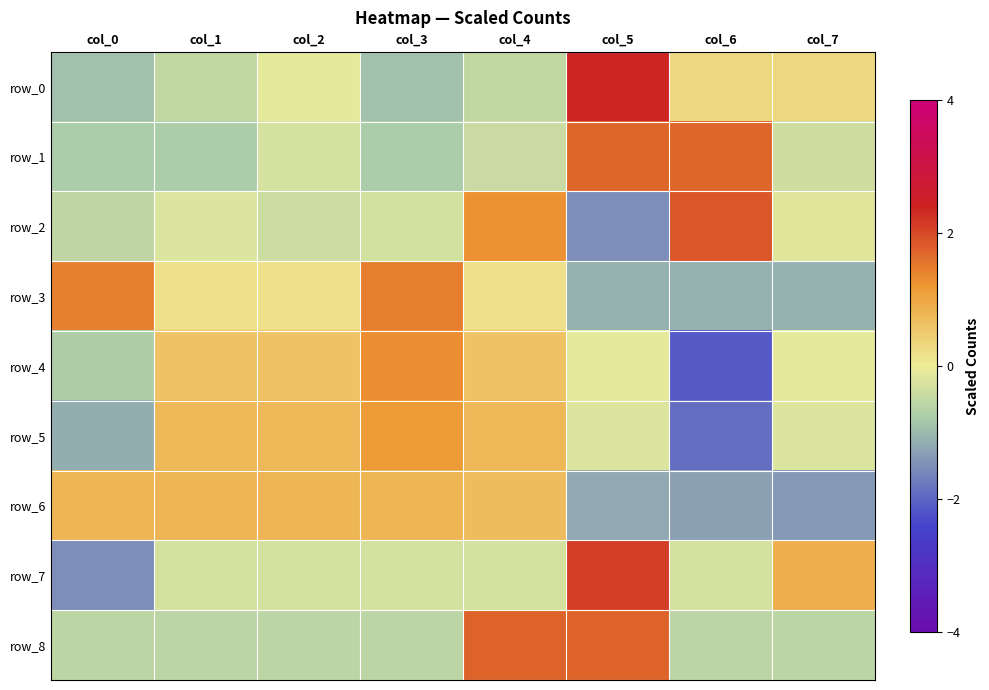

At which label does row_7 reach its minimum?

col_0